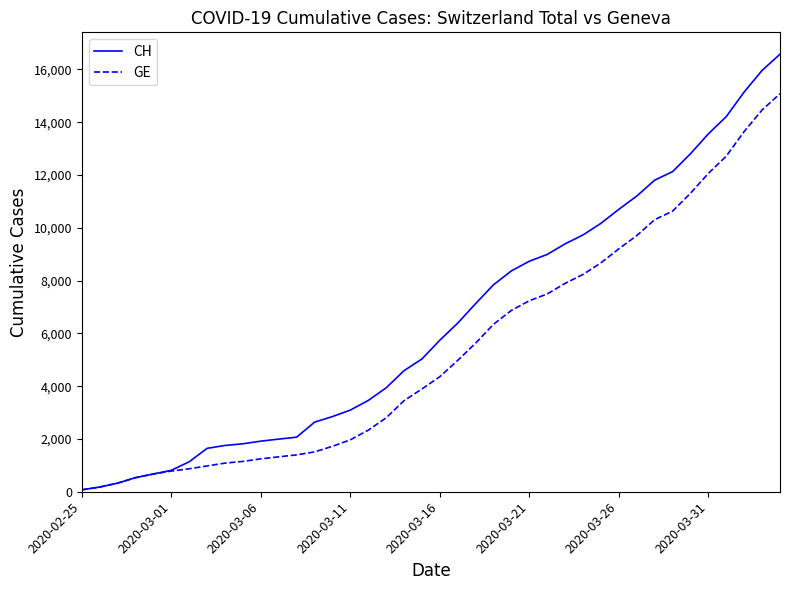

Rank the series by their maximum value, from highest to lowest.

CH, GE